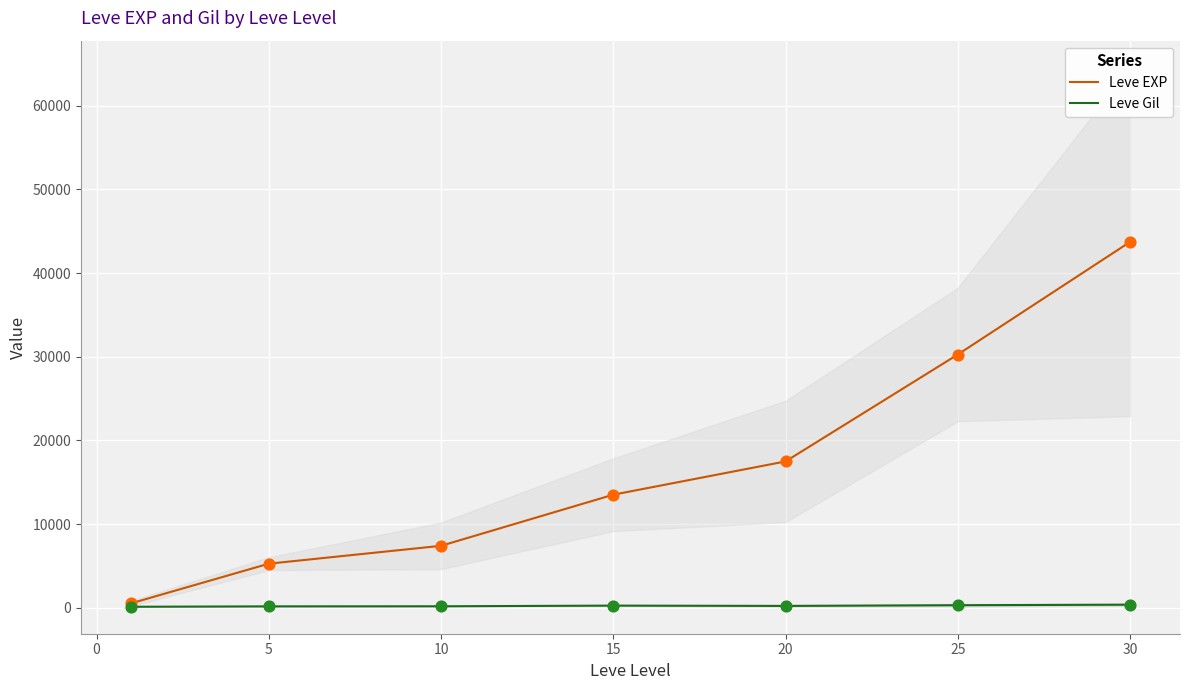

Which series has the widest spread of Y values?

Leve EXP